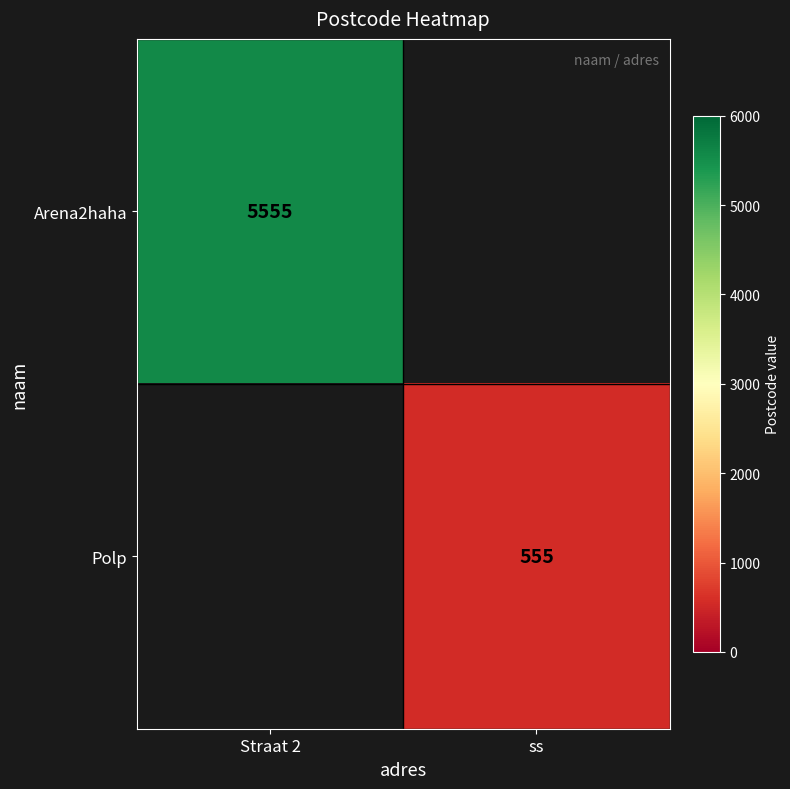

The Polp series shows 555 at ss. True or false?

True